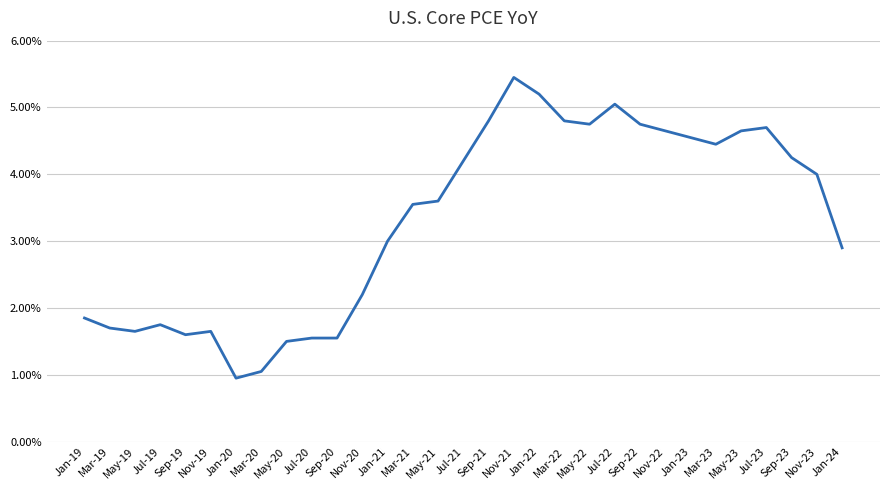

What position from the left is Jul-23?

28